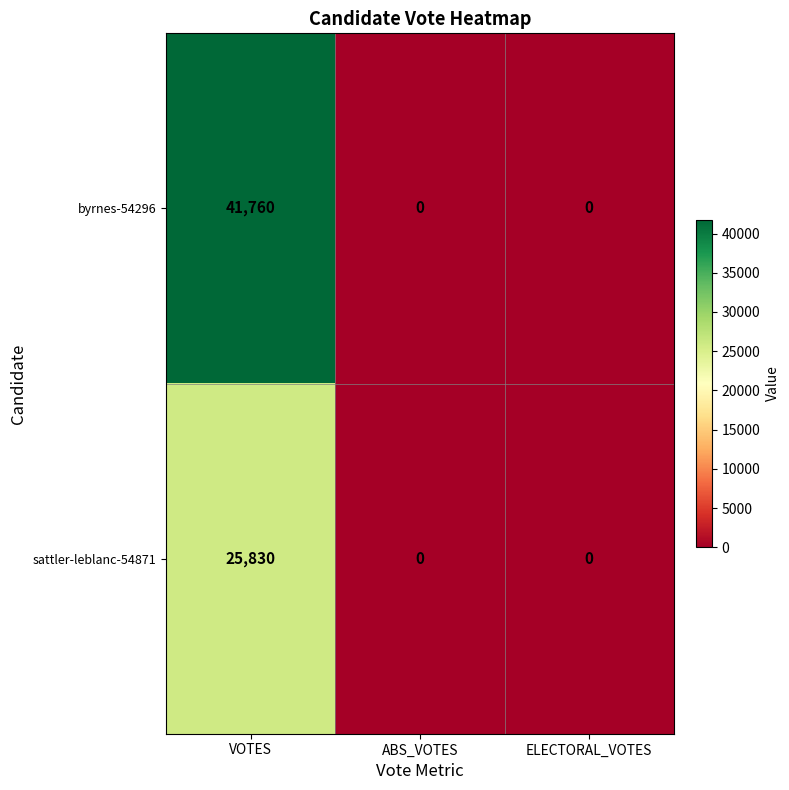

Count the number of data series in this chart.

2